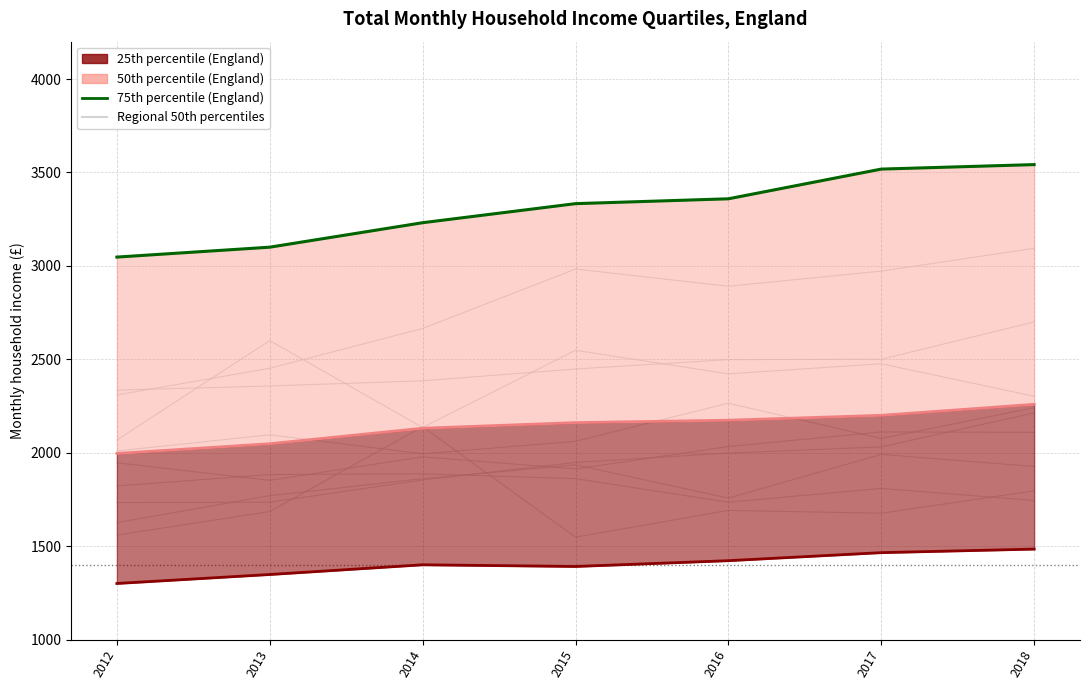

Where does the data first go above 3333?

2016